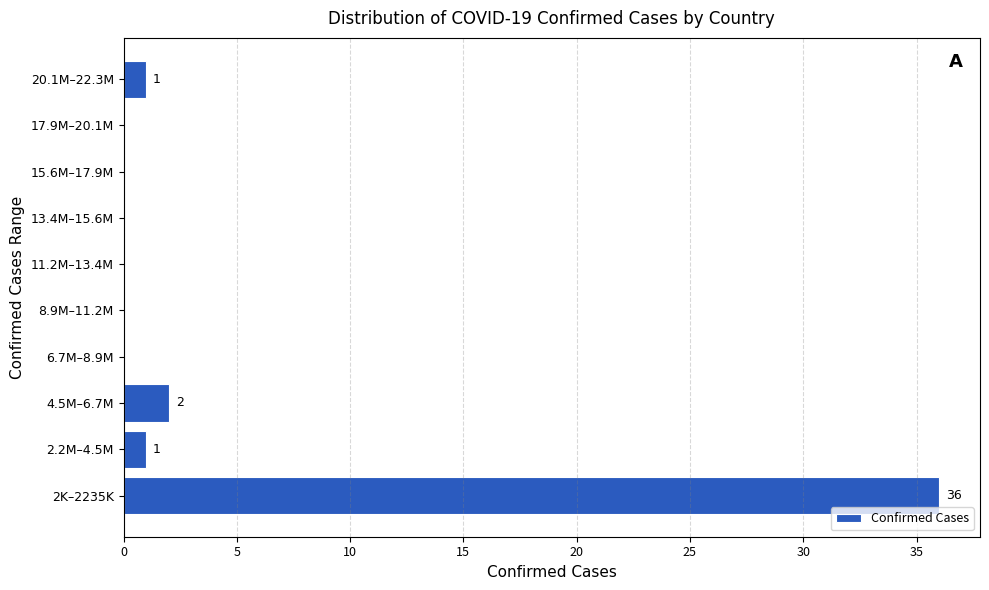

Reading bottom to top, list all the values displayed in this chart.

2K–2235K=36	2.2M–4.5M=1	4.5M–6.7M=2	6.7M–8.9M=0	8.9M–11.2M=0	11.2M–13.4M=0	13.4M–15.6M=0	15.6M–17.9M=0	17.9M–20.1M=0	20.1M–22.3M=1